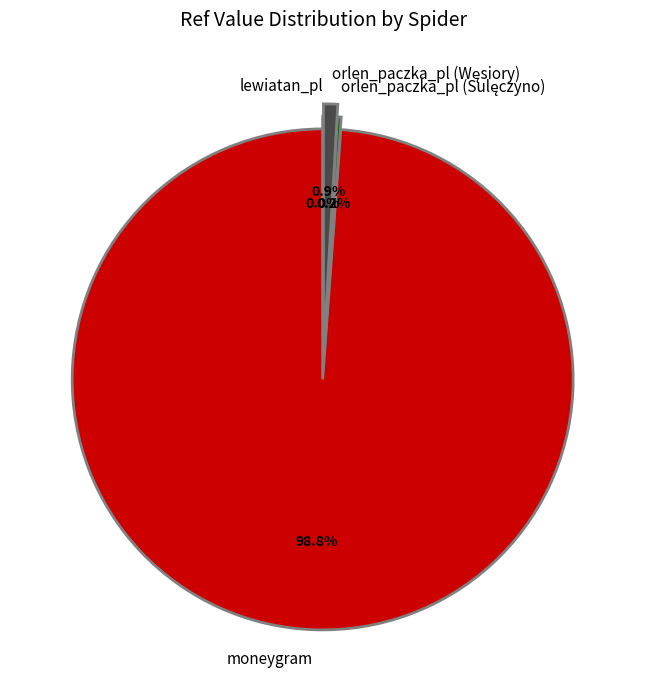

What is the largest slice in the pie chart?

moneygram